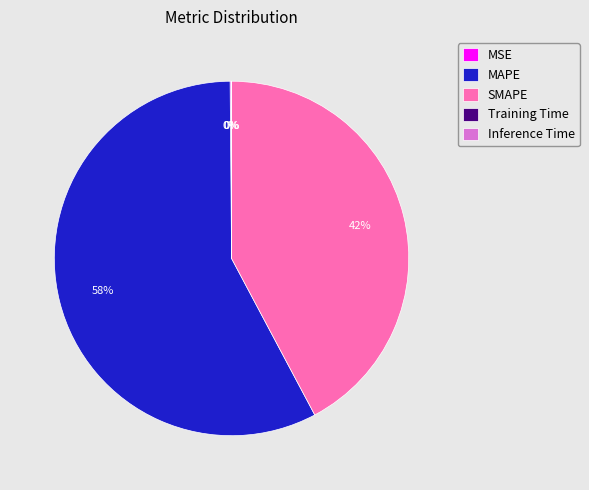

Is it true that MAPE is 58% of the pie?

True